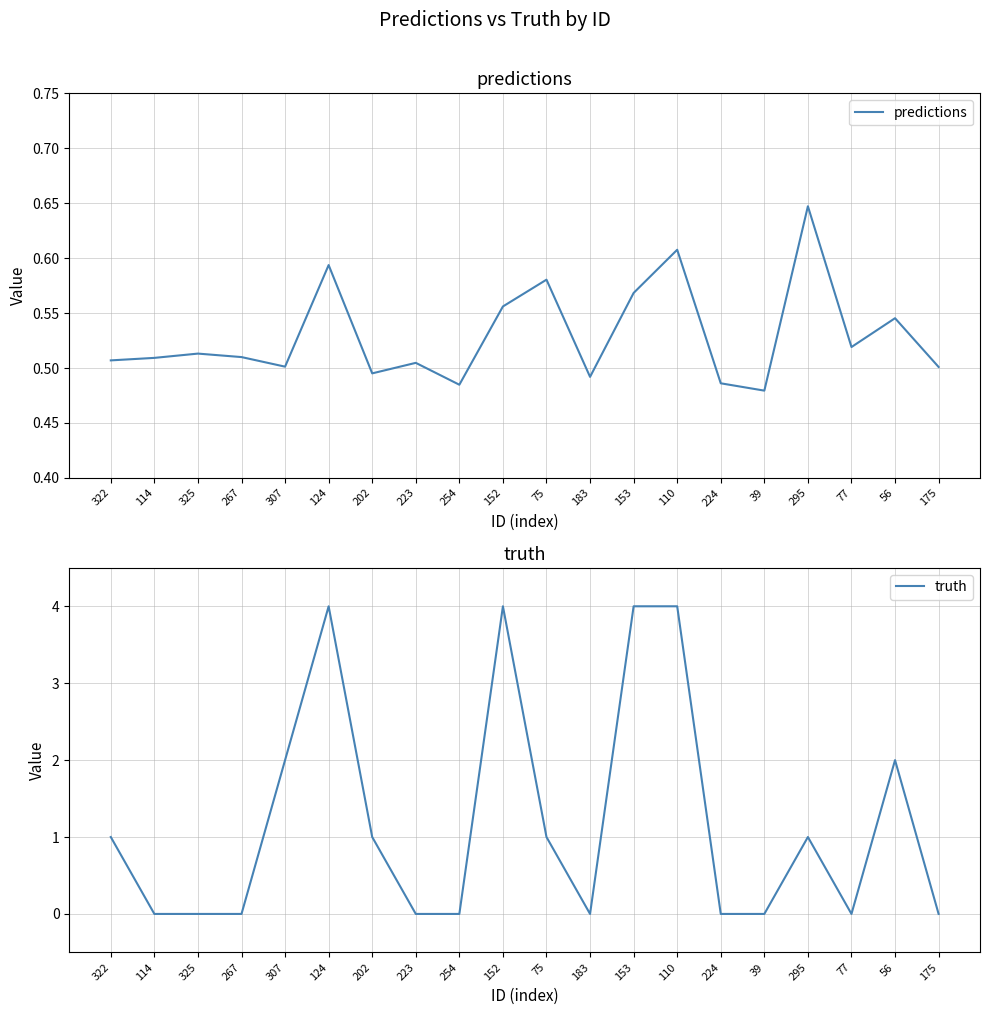

How many truth values are between 0 and 2?

16